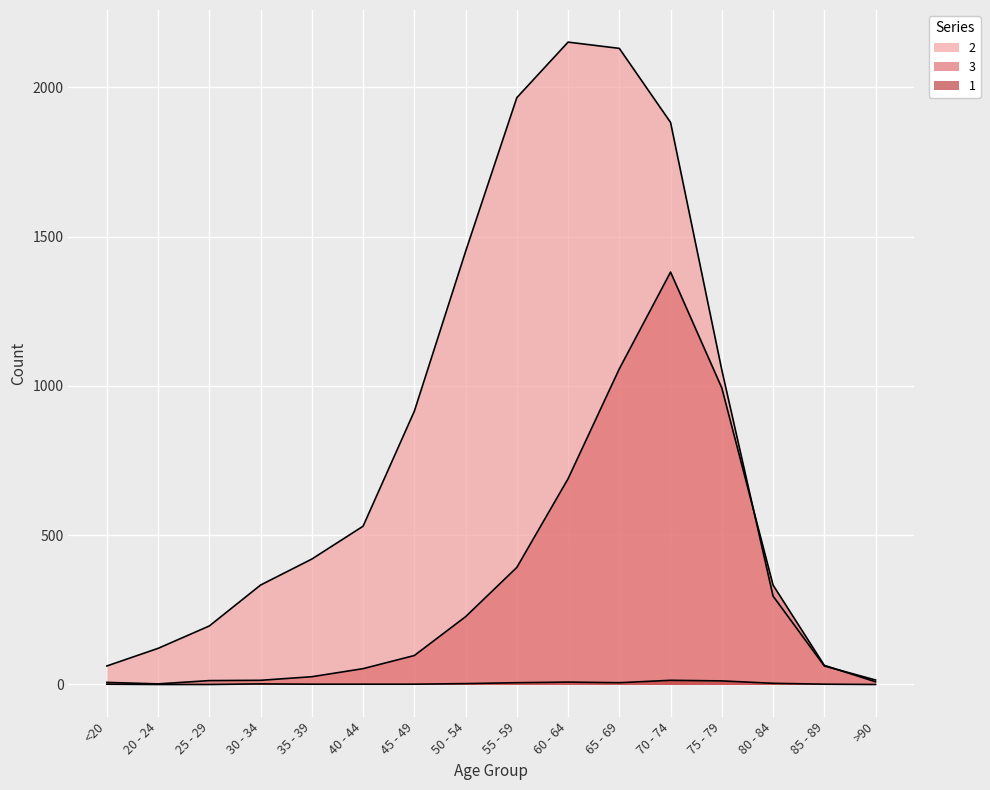

Reading left to right, what are all the values shown in this chart?

3: <20=7	20 - 24=2	25 - 29=13	30 - 34=14	35 - 39=26	40 - 44=53	45 - 49=97	50 - 54=227	55 - 59=392	60 - 64=689	65 - 69=1057	70 - 74=1381	75 - 79=993	80 - 84=333	85 - 89=64	>90=9
2: <20=62	20 - 24=121	25 - 29=196	30 - 34=333	35 - 39=420	40 - 44=530	45 - 49=915	50 - 54=1450	55 - 59=1965	60 - 64=2151	65 - 69=2130	70 - 74=1882	75 - 79=1053	80 - 84=296	85 - 89=62	>90=15
1: <20=1	20 - 24=0	25 - 29=0	30 - 34=2	35 - 39=1	40 - 44=1	45 - 49=1	50 - 54=3	55 - 59=6	60 - 64=8	65 - 69=6	70 - 74=14	75 - 79=12	80 - 84=4	85 - 89=1	>90=0